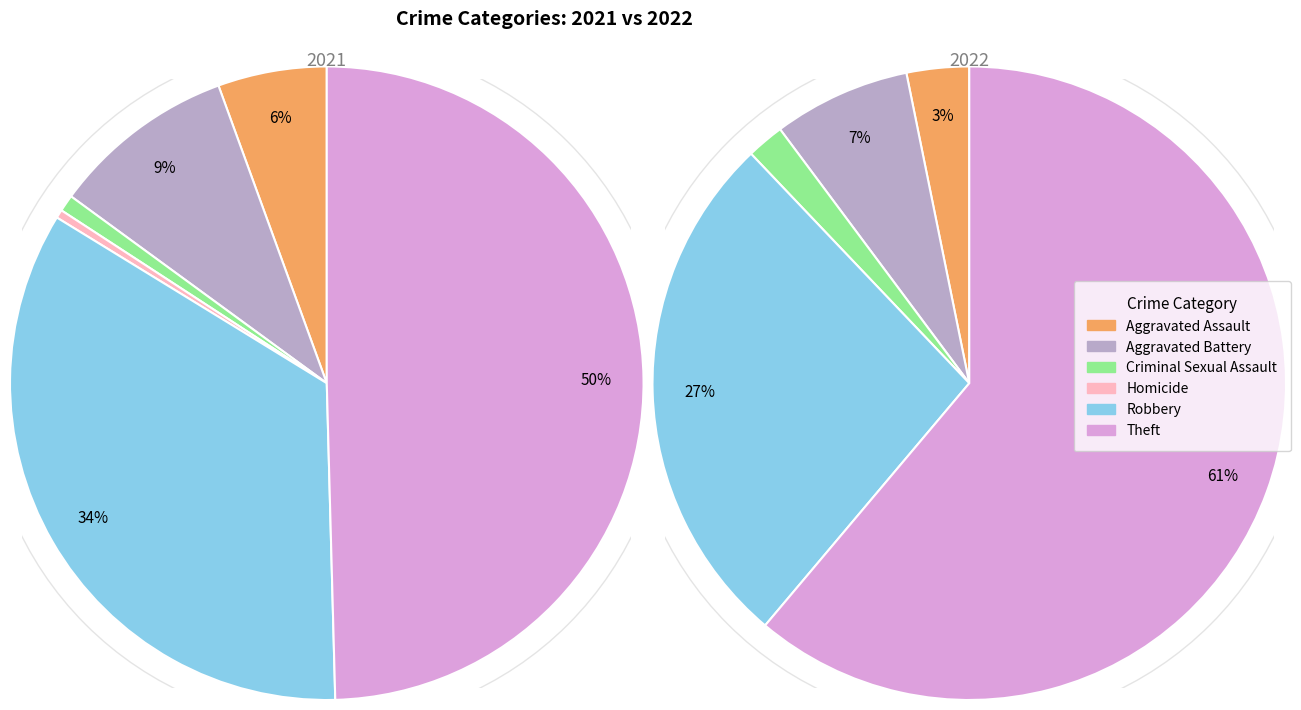

Combined, do 4 and 3 account for over 50%?

No